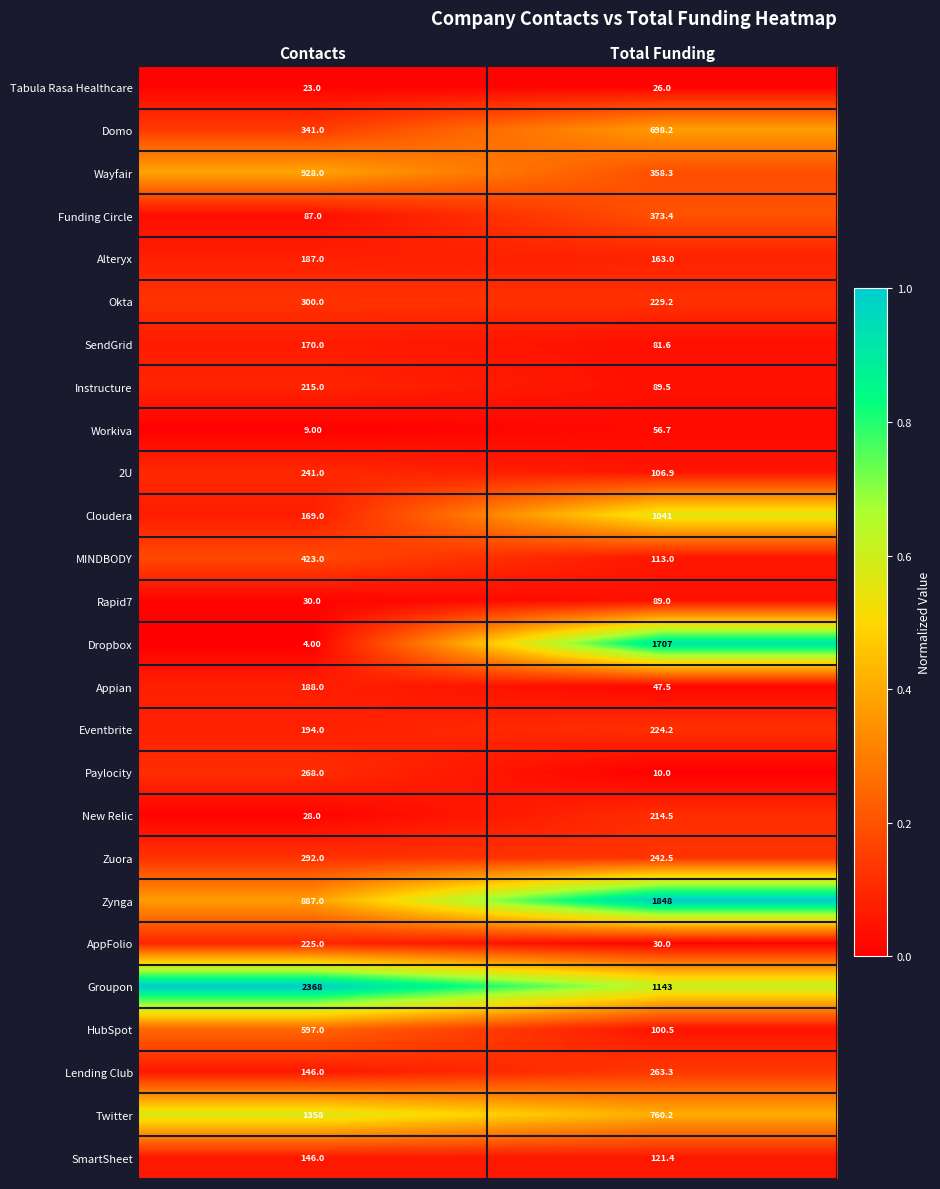

Which series has the largest range (max minus min)?

Dropbox